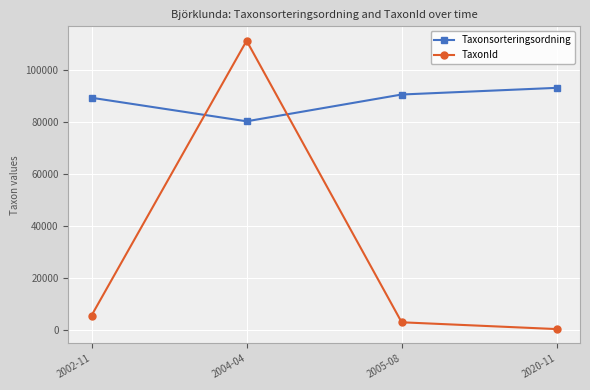

List the series in order of their peak value, lowest first.

Taxonsorteringsordning, TaxonId